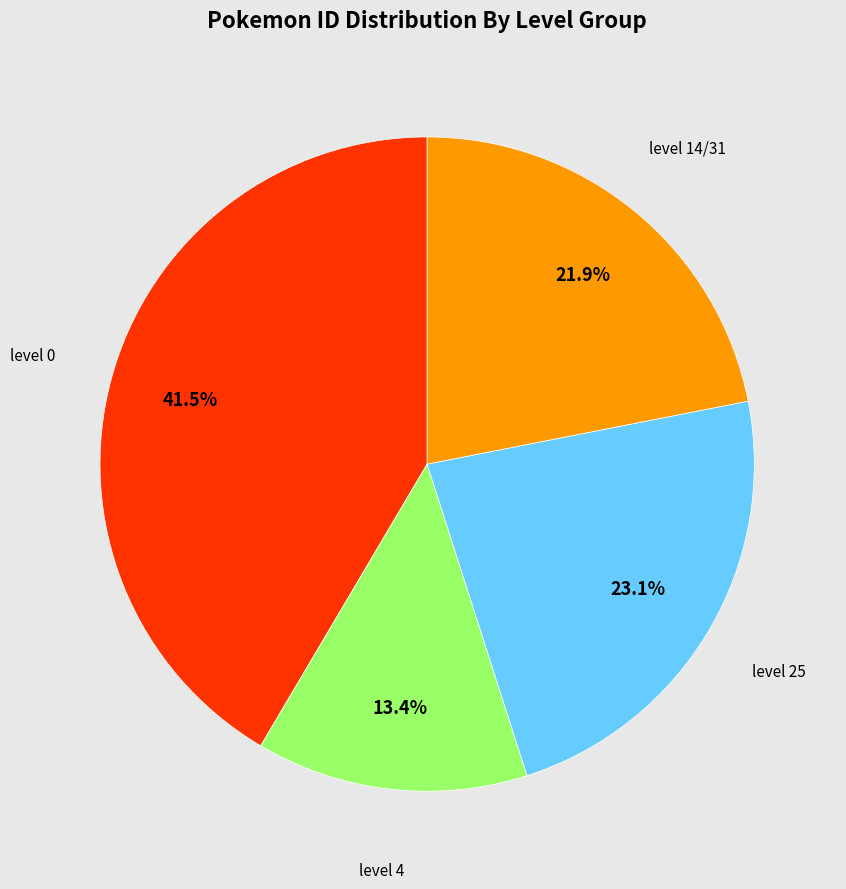

Is there a majority slice in this chart?

No